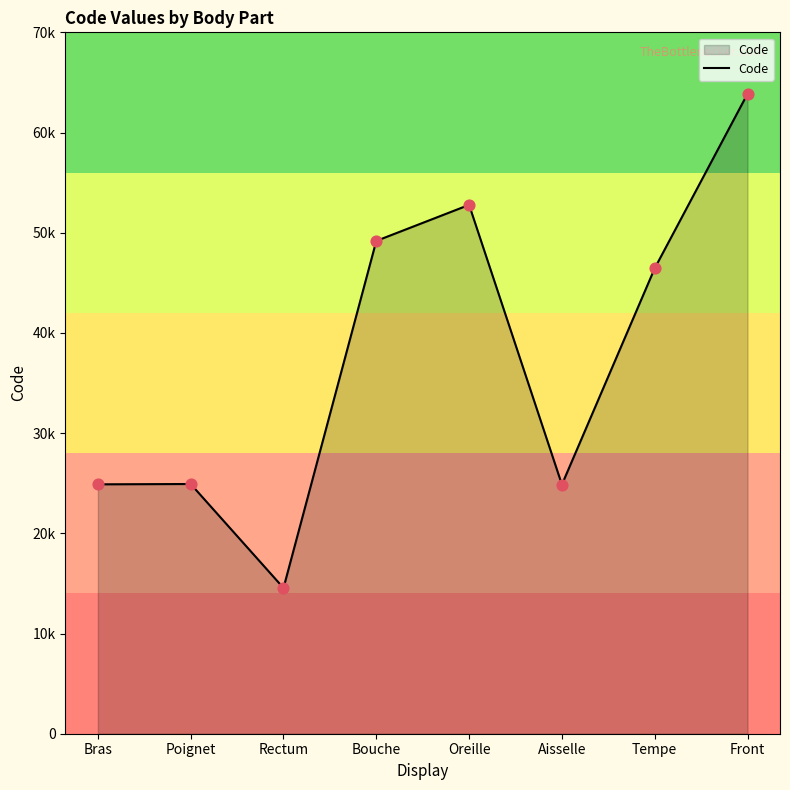

Approximately how many times larger is the value at Poignet compared to Aisselle?

1.0